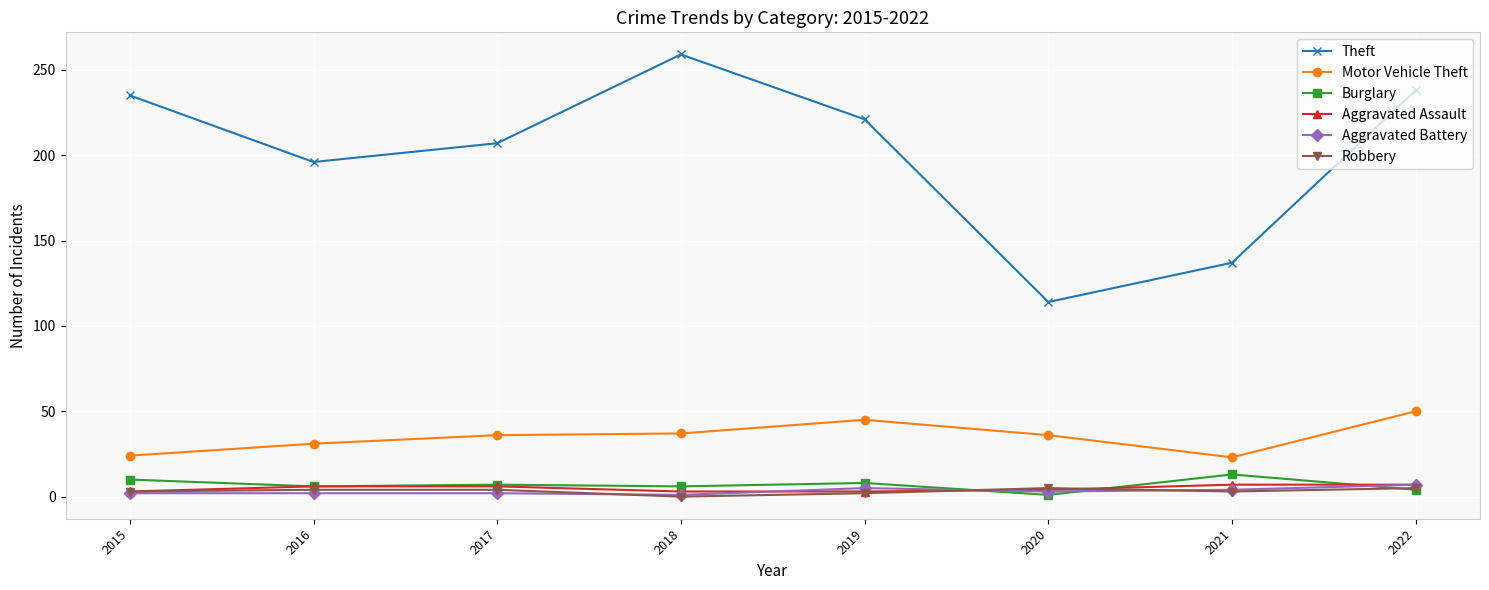

At which label does Theft first exceed 221?

2015